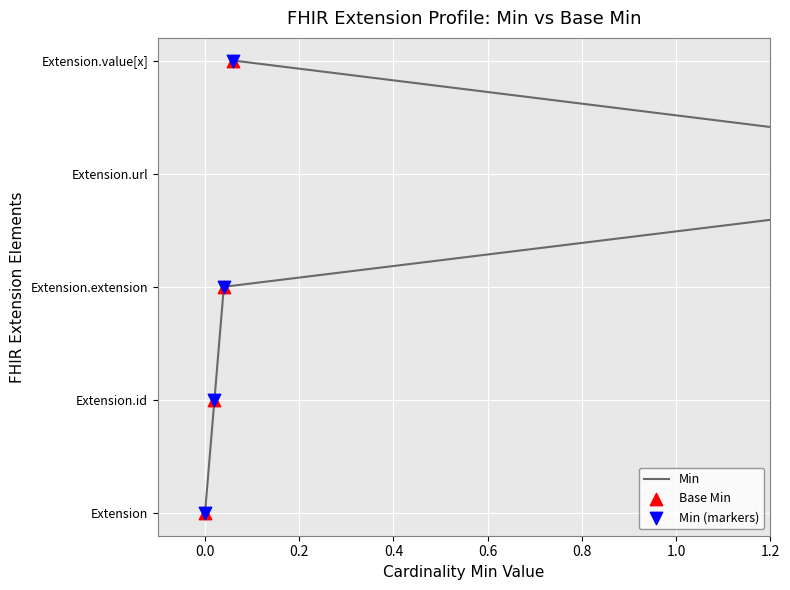

Is the value of Min at 0.2 greater than the value of Min (markers) at 0.0?

Yes